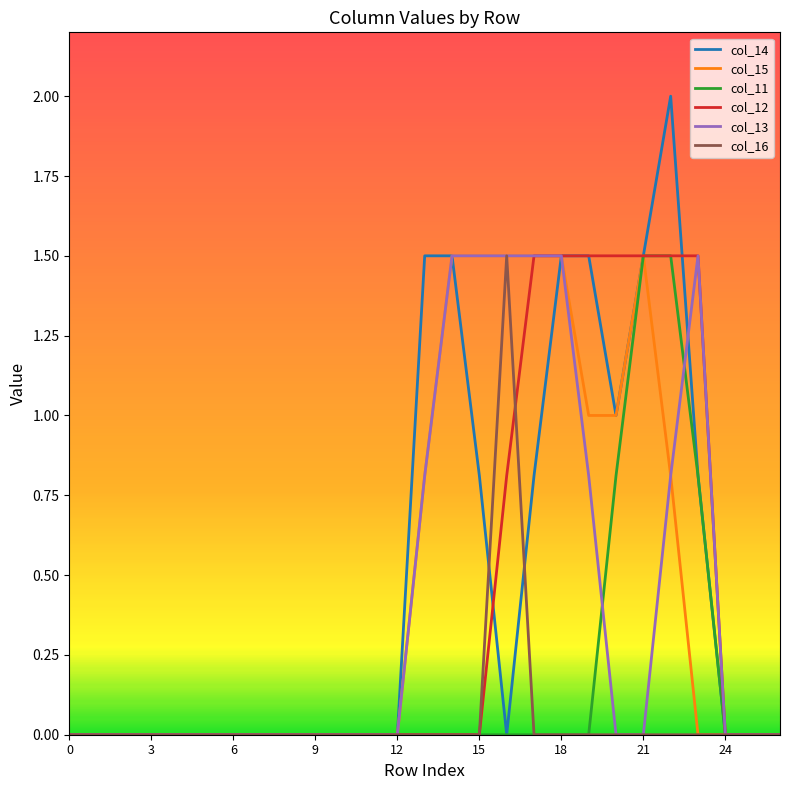

Which series has the widest spread of values?

col_14